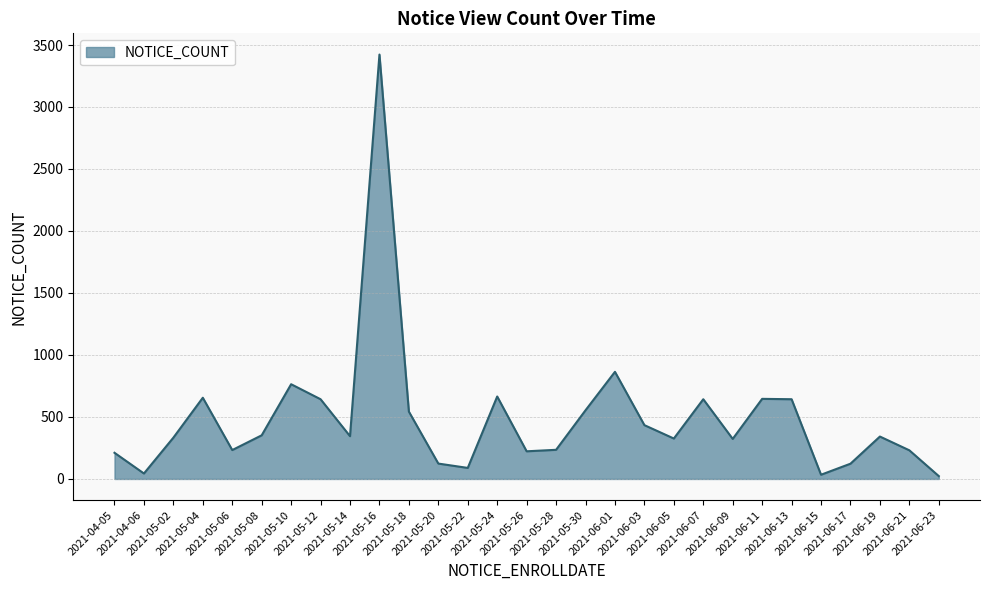

How many interior local peaks (higher than both neighbors) does the data have?

8